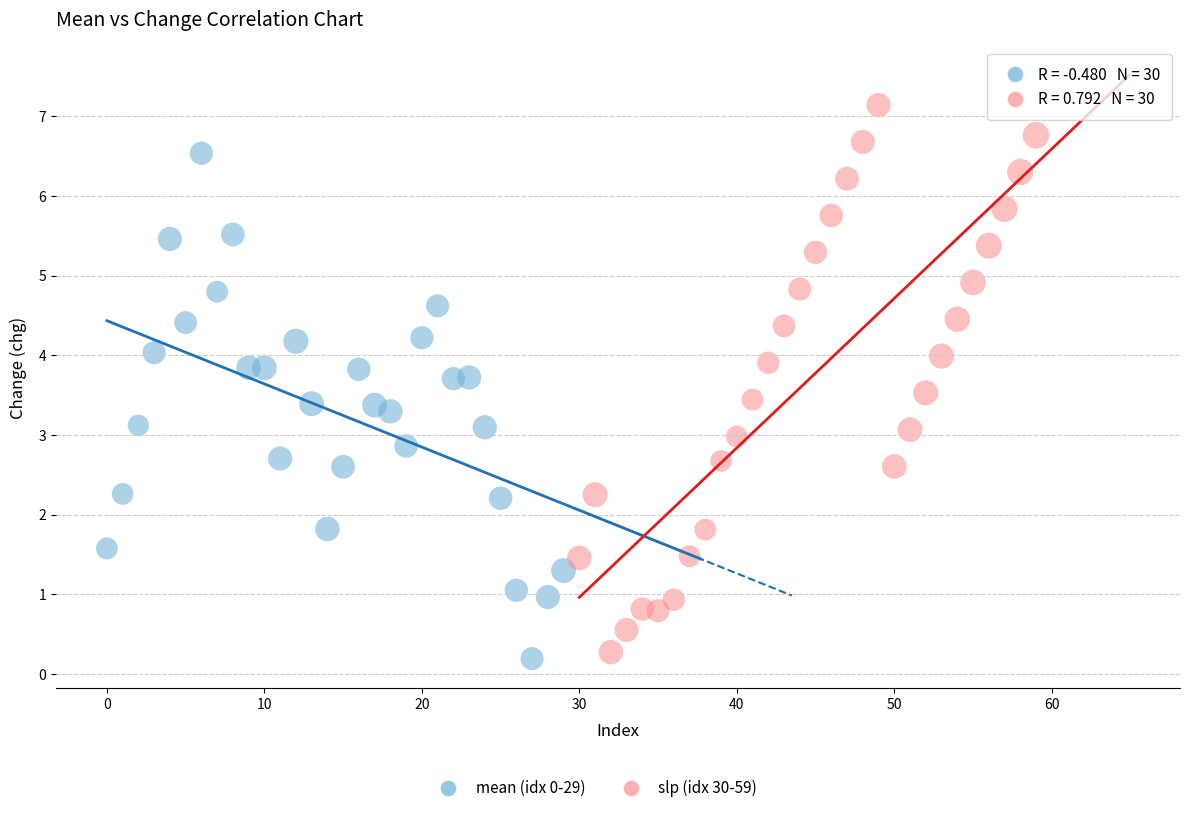

Which series reaches the maximum Y coordinate?

slp (idx 30-59)